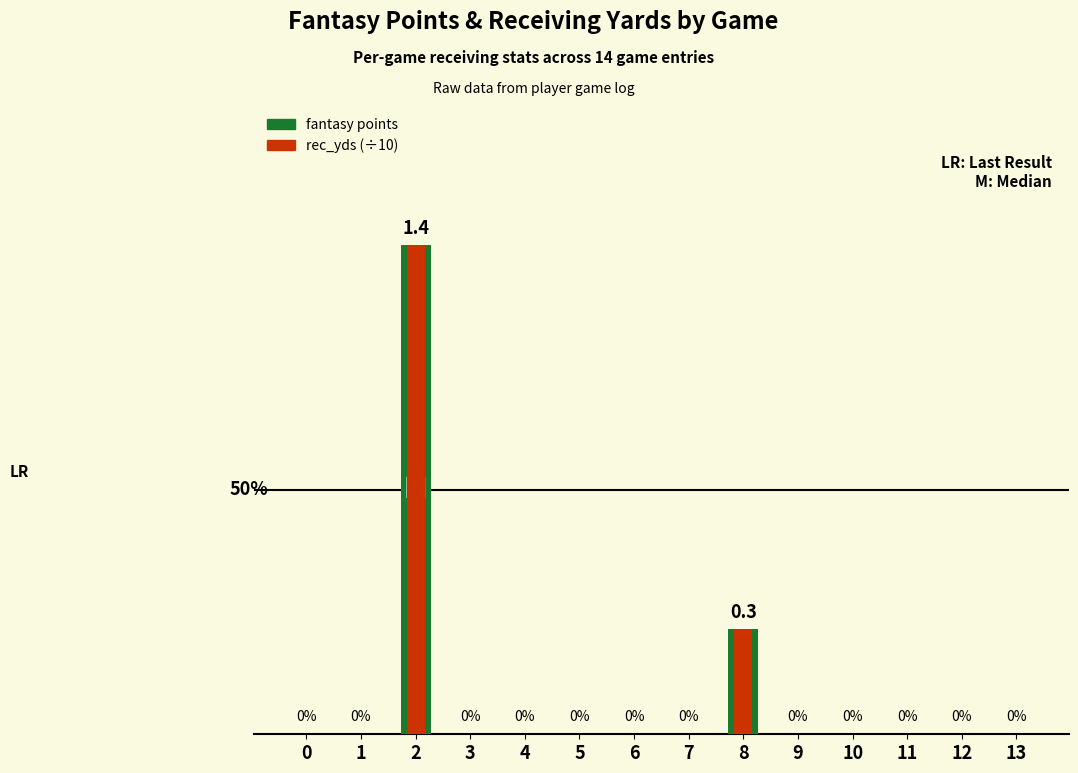

How many positive values does the rec_yds (÷10) series have?

2